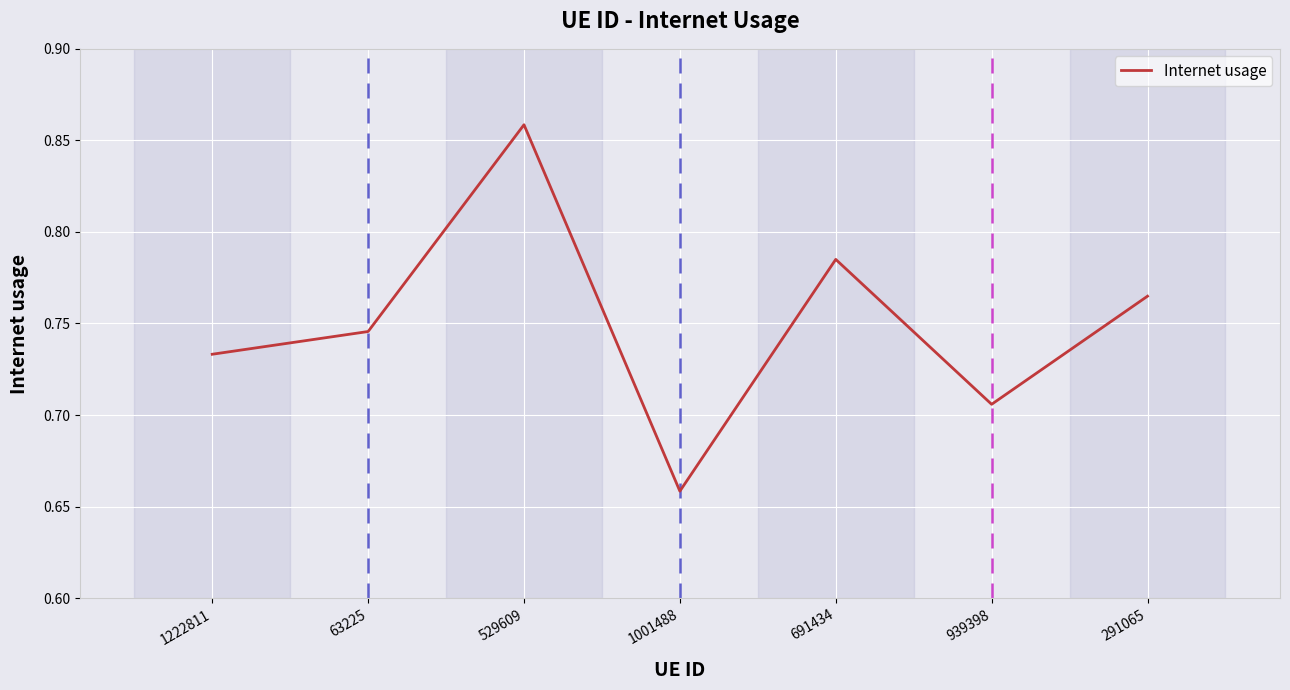

What is the sum of all values?

5.3